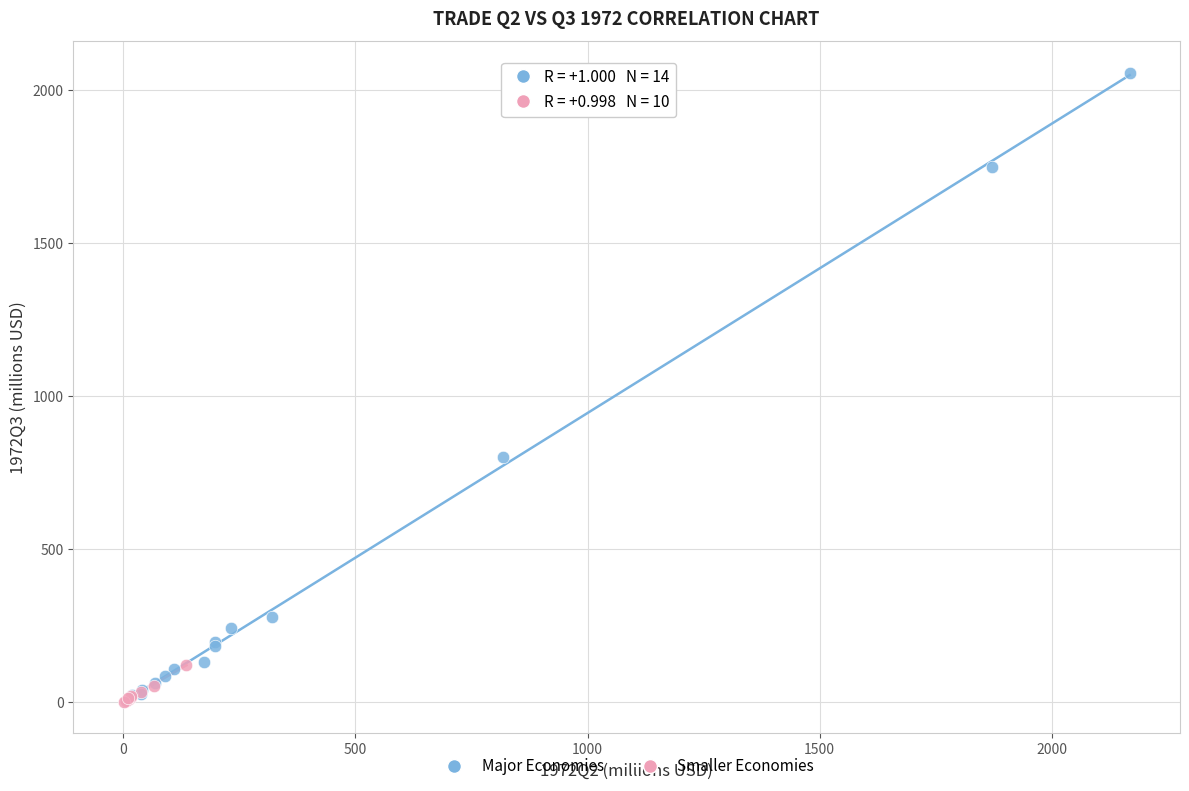

Which series reaches the maximum Y coordinate?

Major Economies